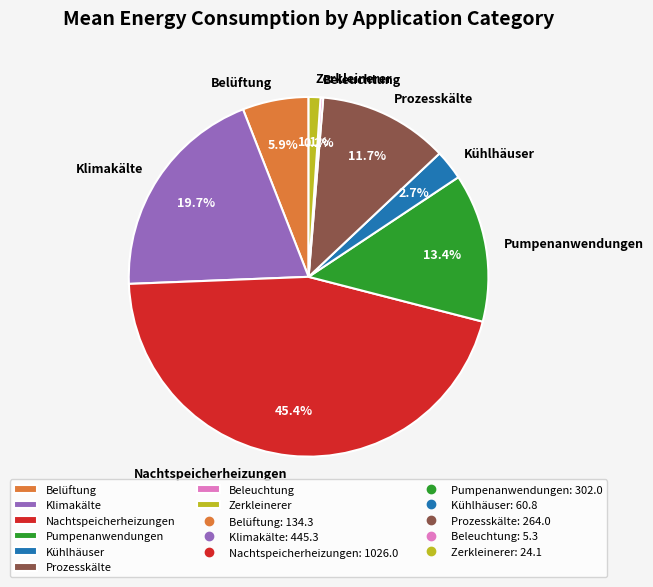

What is the ratio of the value at Prozesskälte to the value at Klimakälte?

0.6